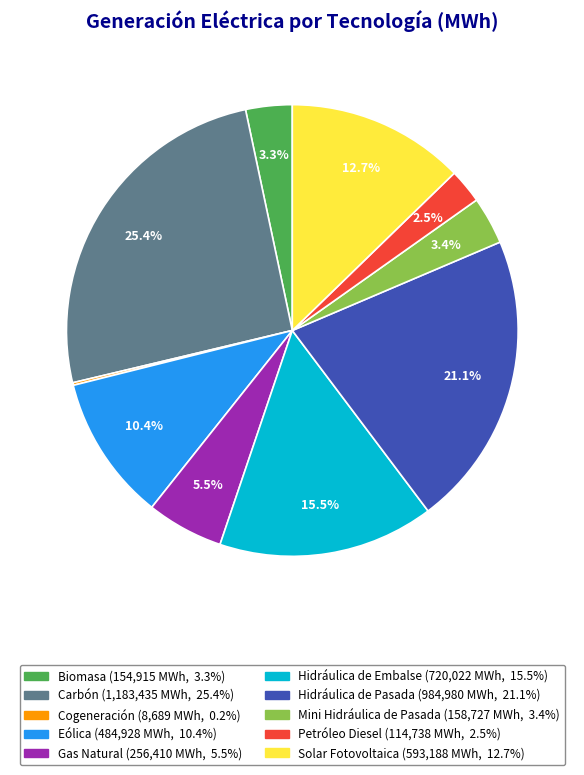

What percentage is the Mini Hidráulica de Pasada slice, to the nearest percent?

3%